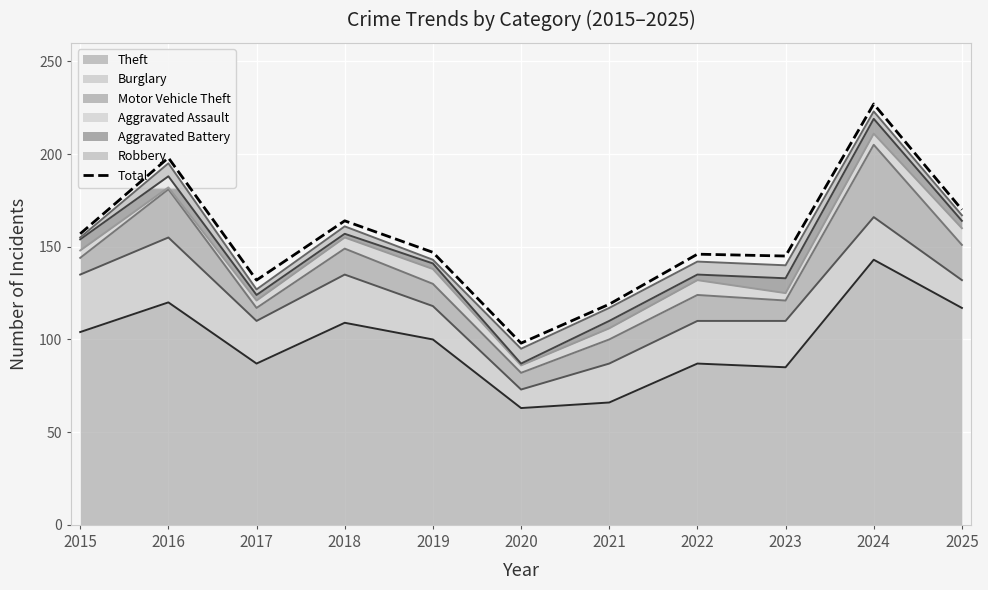

List the labels in order of value, largest first.

2024, 2016, 2025, 2018, 2015, 2019, 2022, 2023, 2017, 2021, 2020